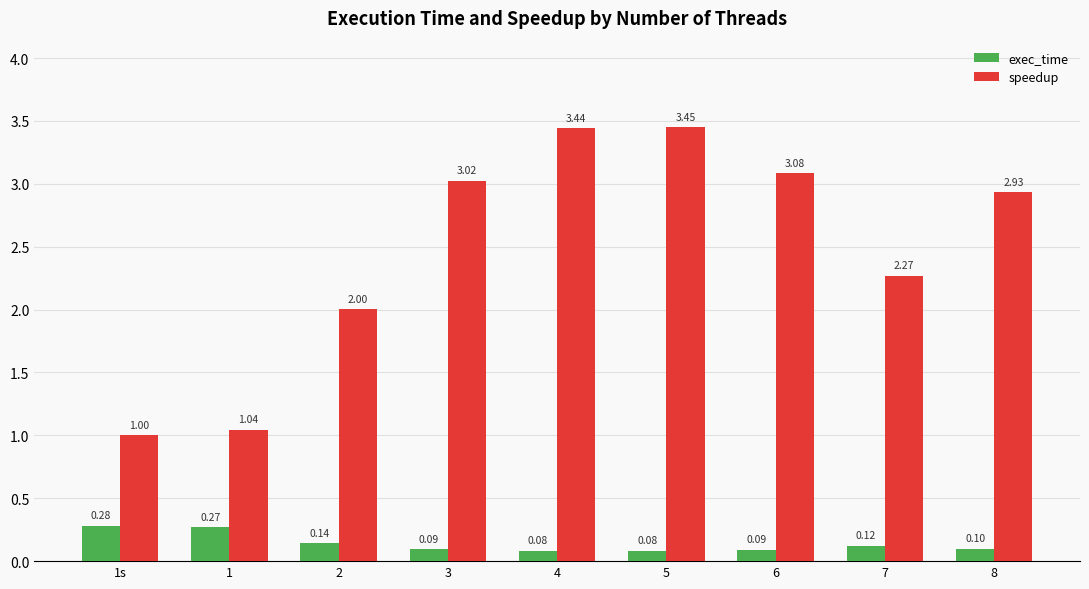

Which series has the largest range (max minus min)?

speedup